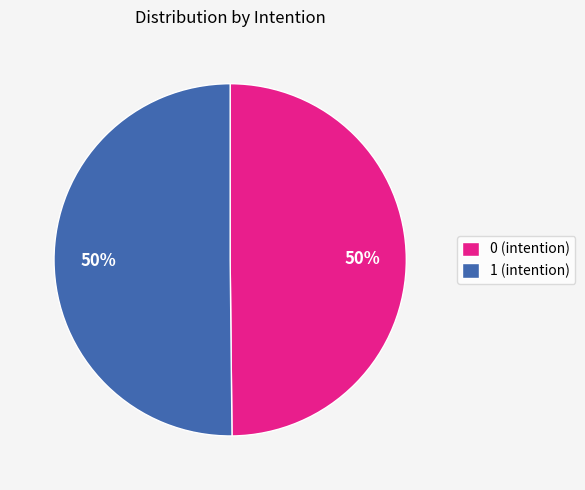

Count the number of slices in the pie.

2